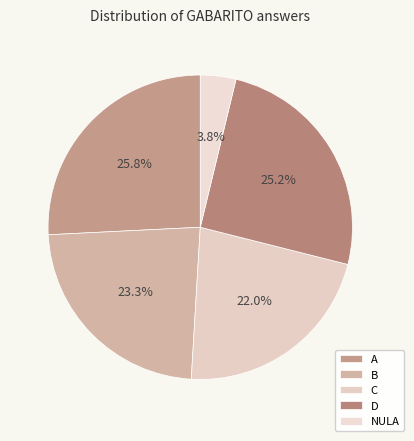

Does A account for over 50% of the chart?

No